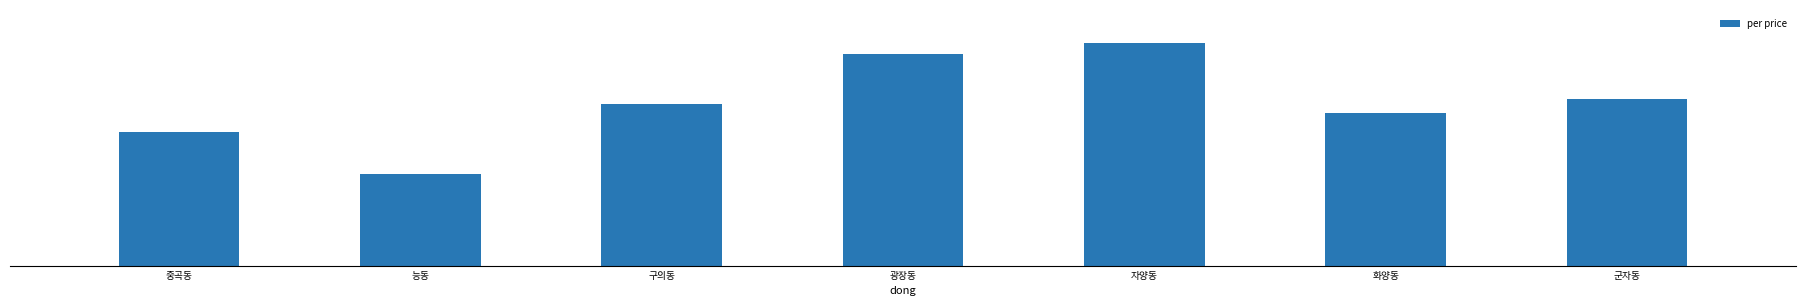

What is the sum of the values at 군자동 and 자양동?

44730358